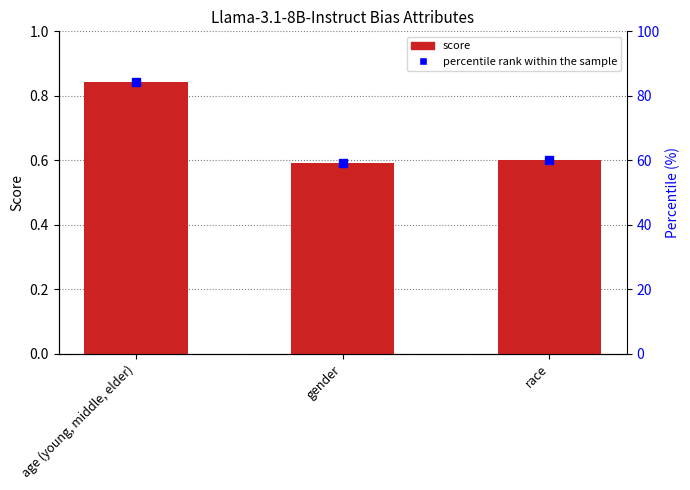

Is the value of percentile rank within the sample at age (young, middle, elder) greater than the value of Llama-3.1-8B-Instruct at race?

Yes